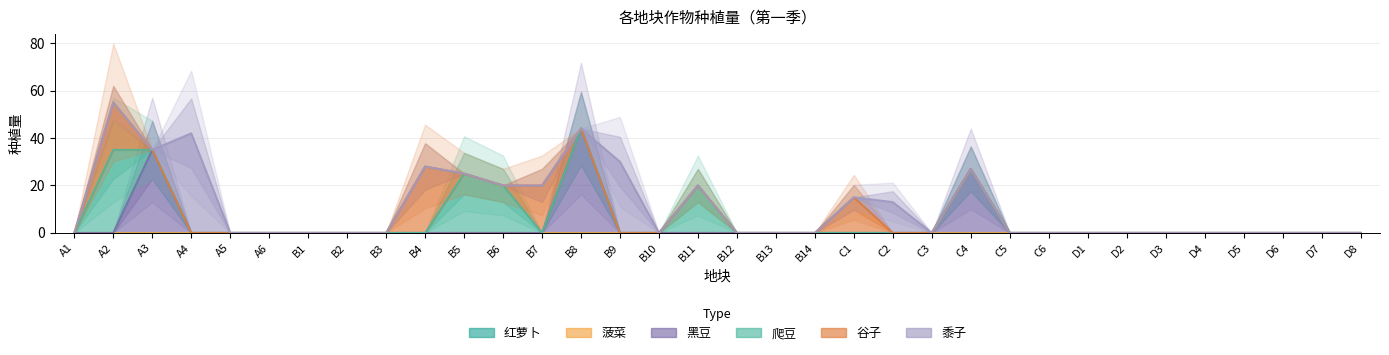

What is the label of the 20th bar from the left?

B14